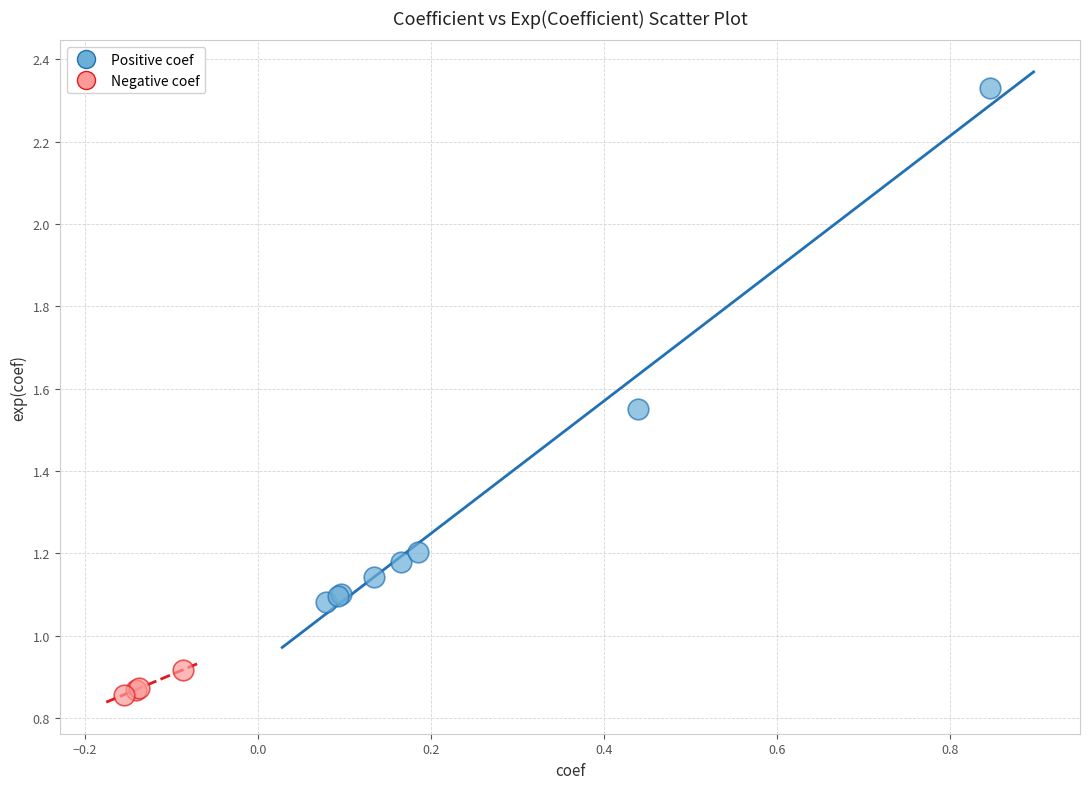

Which series has the widest spread of Y values?

Positive coef